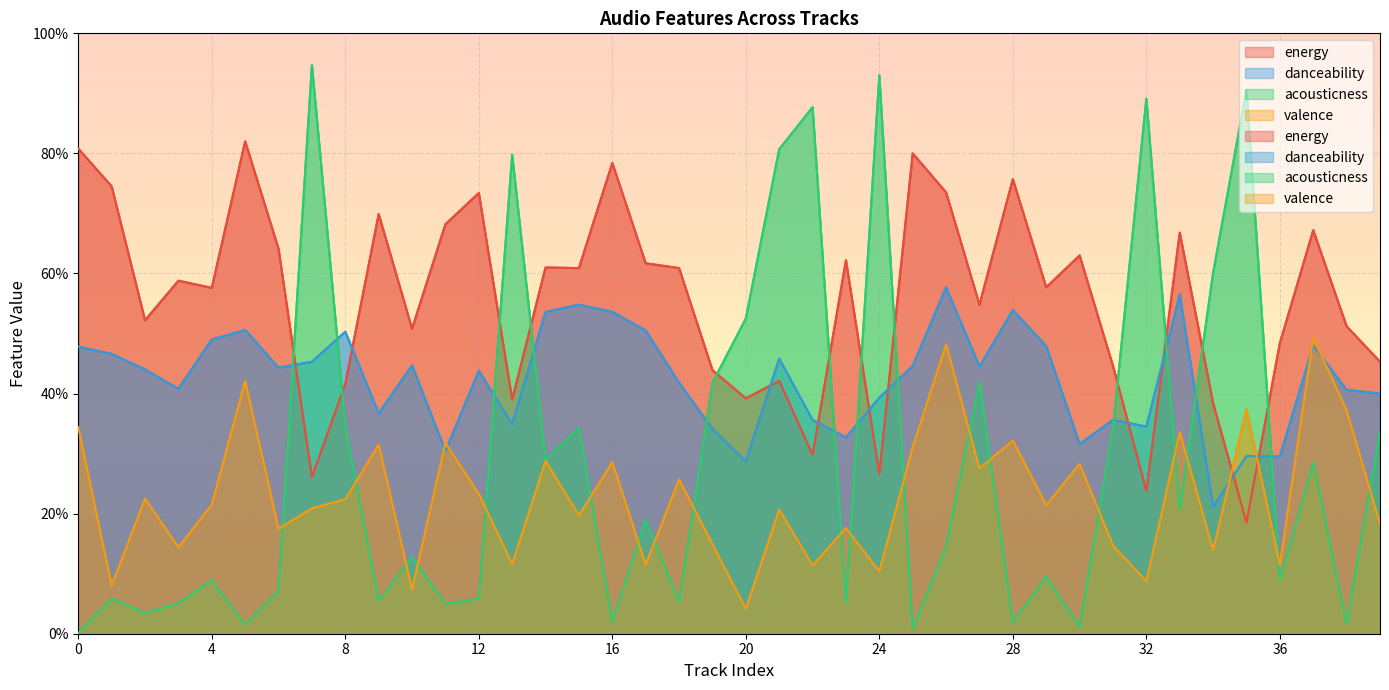

True or false: danceability and acousticness cross at least once.

True